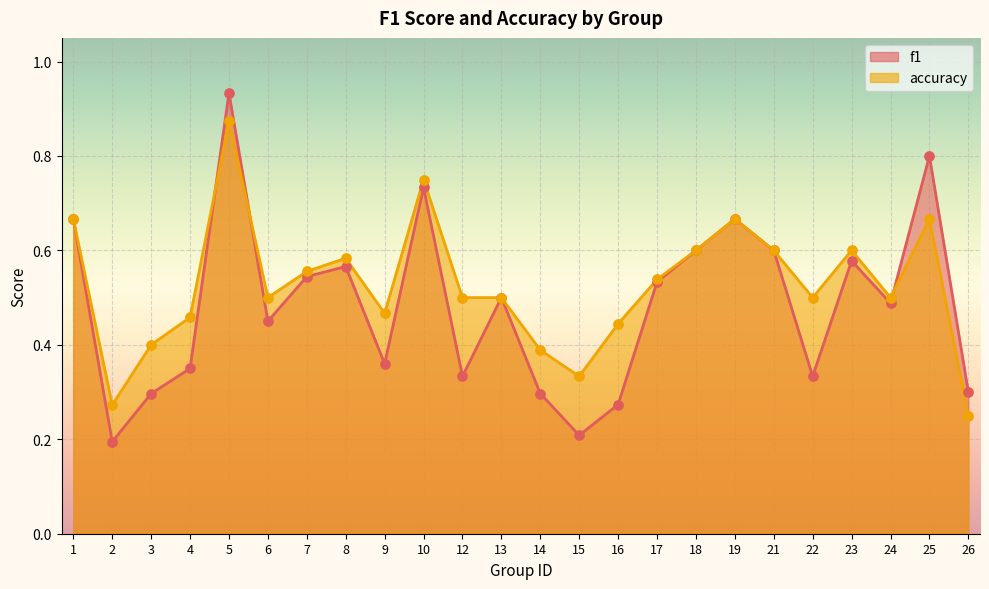

Is the value of f1 at 17 greater than the value of accuracy at 8?

No